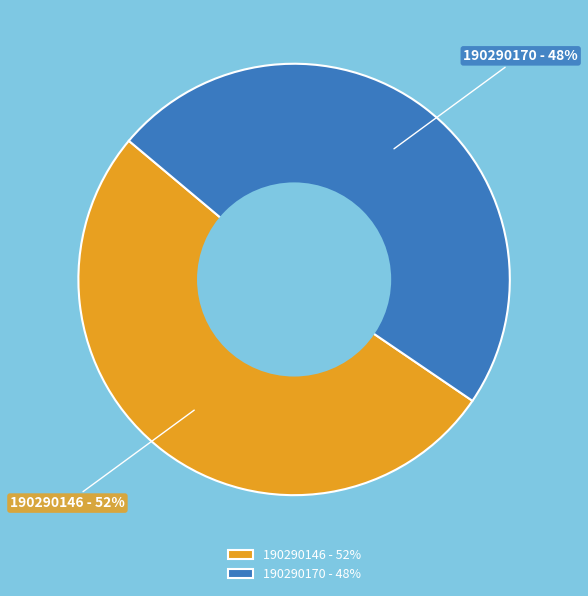

Is the sum of 190290146 and 190290170 greater than half?

Yes